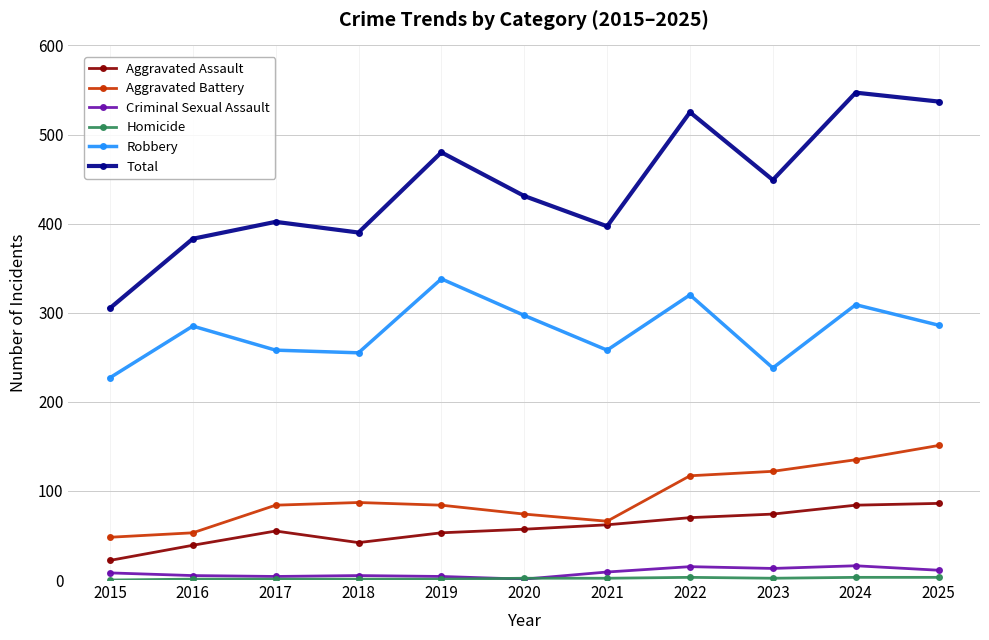

At which category does Robbery reach its first local peak?

2016